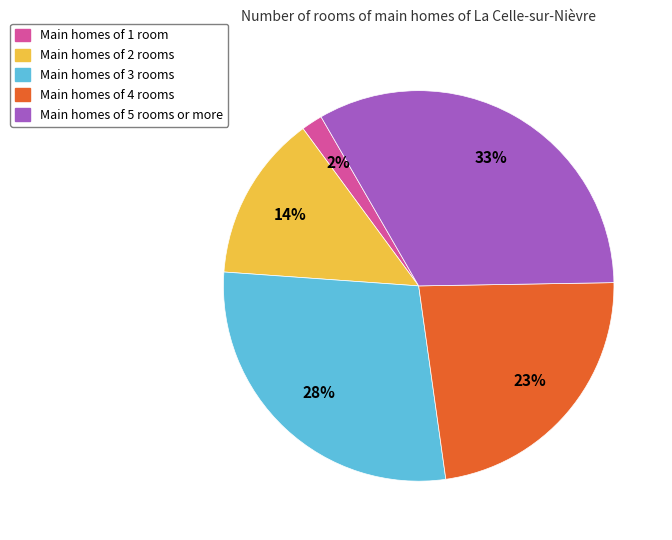

How many segments does this pie chart have?

5